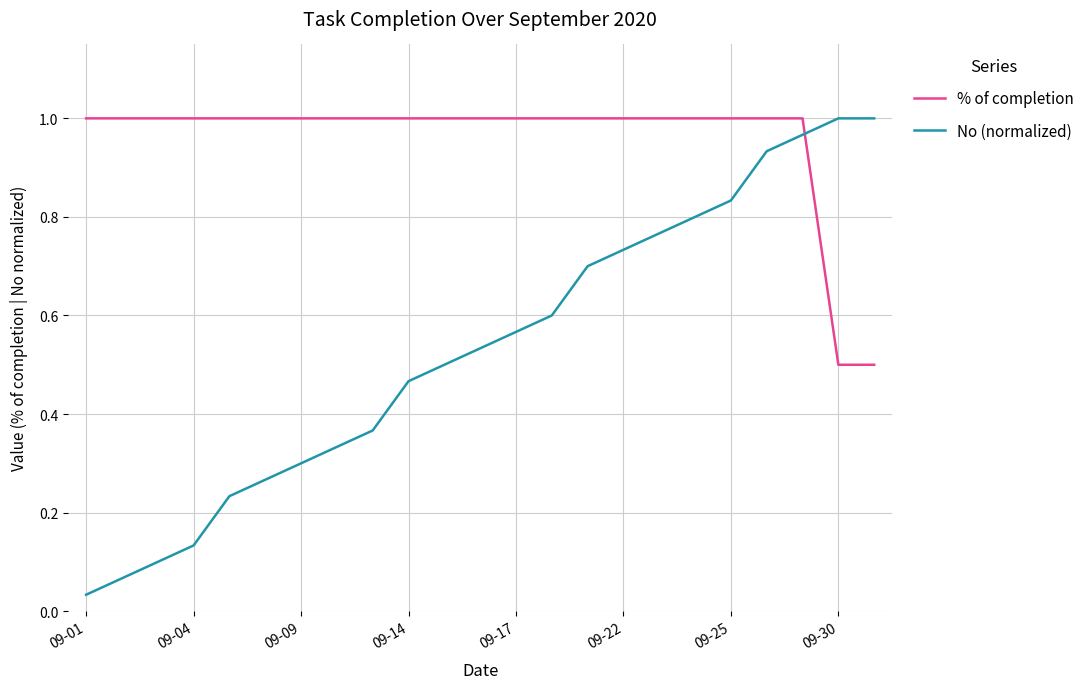

Rank the series by their average value, from lowest to highest.

No (normalized), % of completion